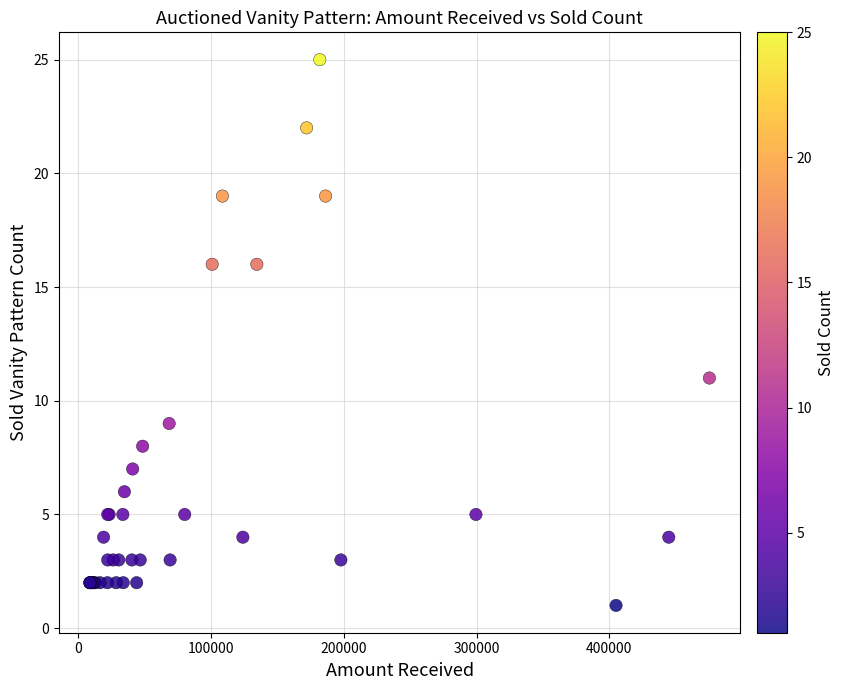

What Y value in the scatter plot is closest to 13?

11